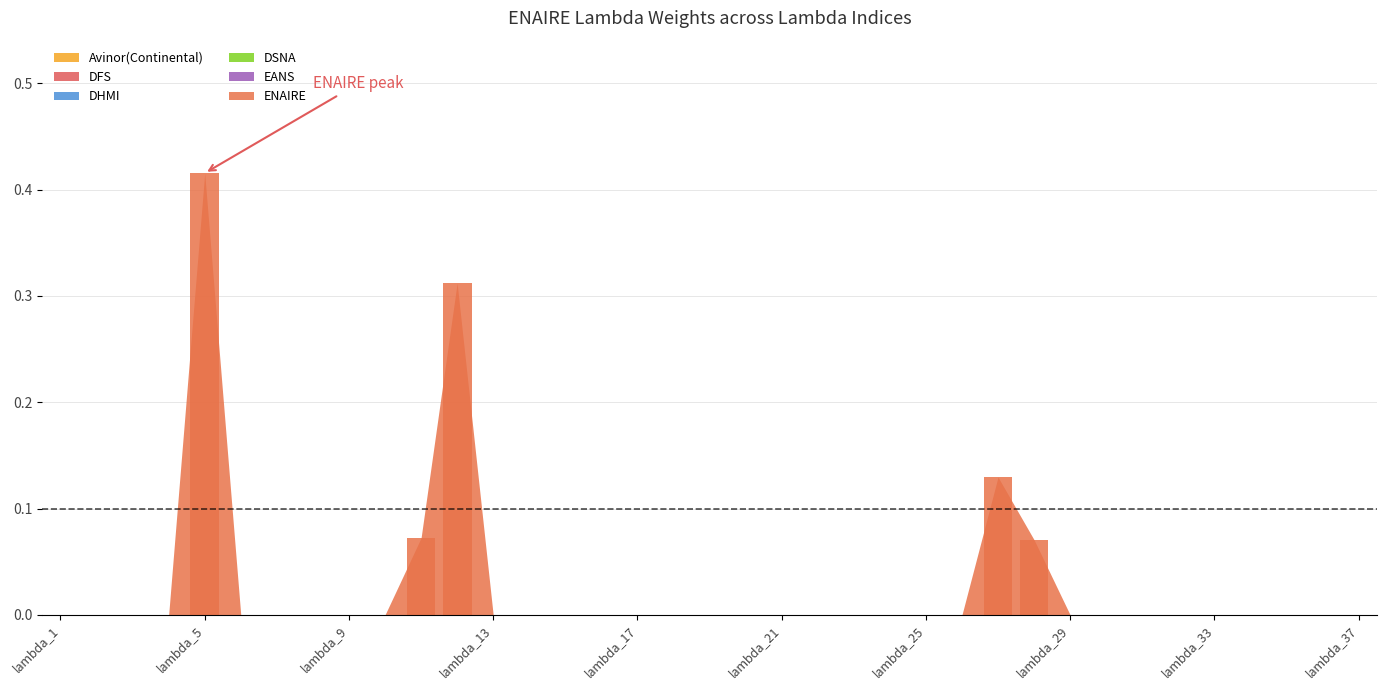

What is the sum of all values?

1.0